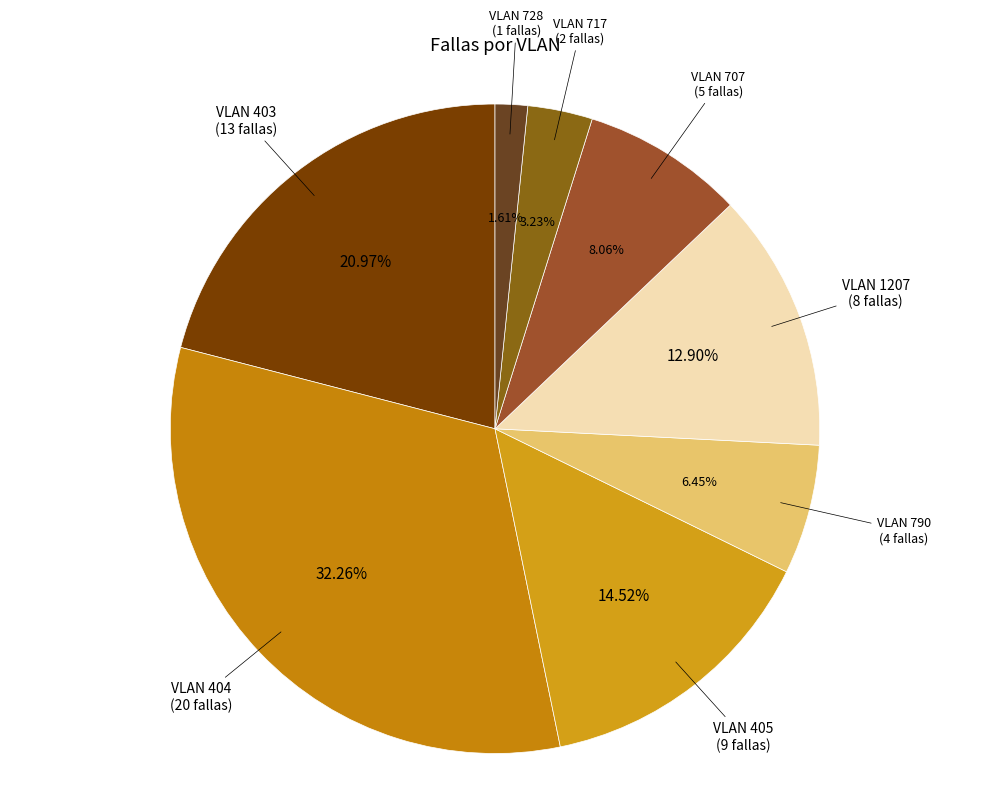

Which category has the biggest portion of the pie?

VLAN 404